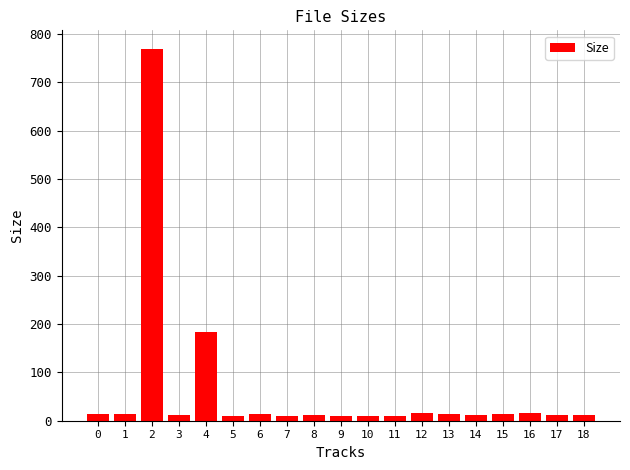

Is it true that the value at 1 is 13.9?

True